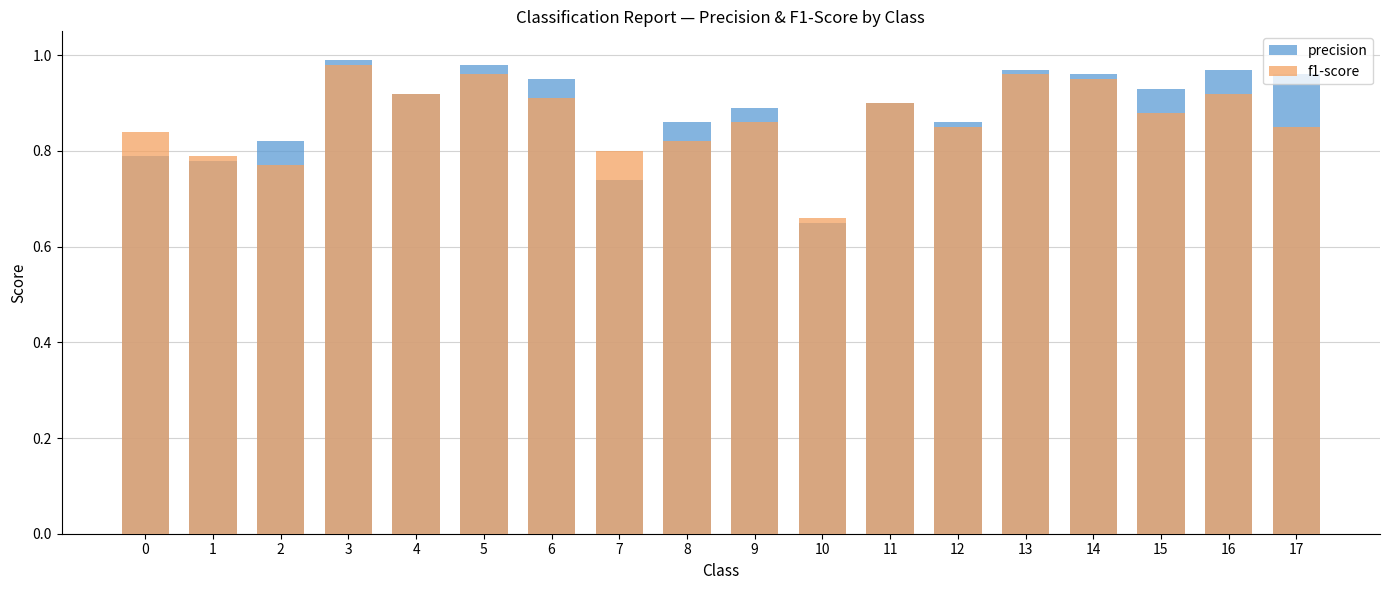

Which category has the lowest value across all series?

10